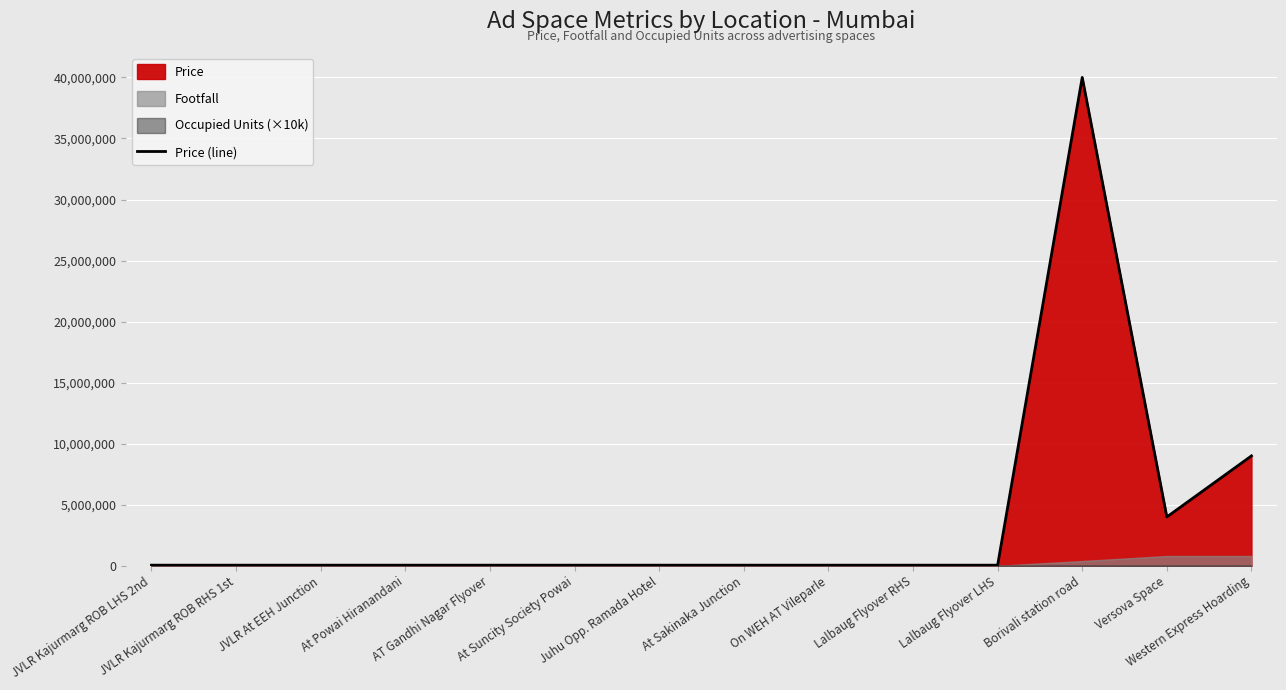

Where is the first local minimum?

Versova Space